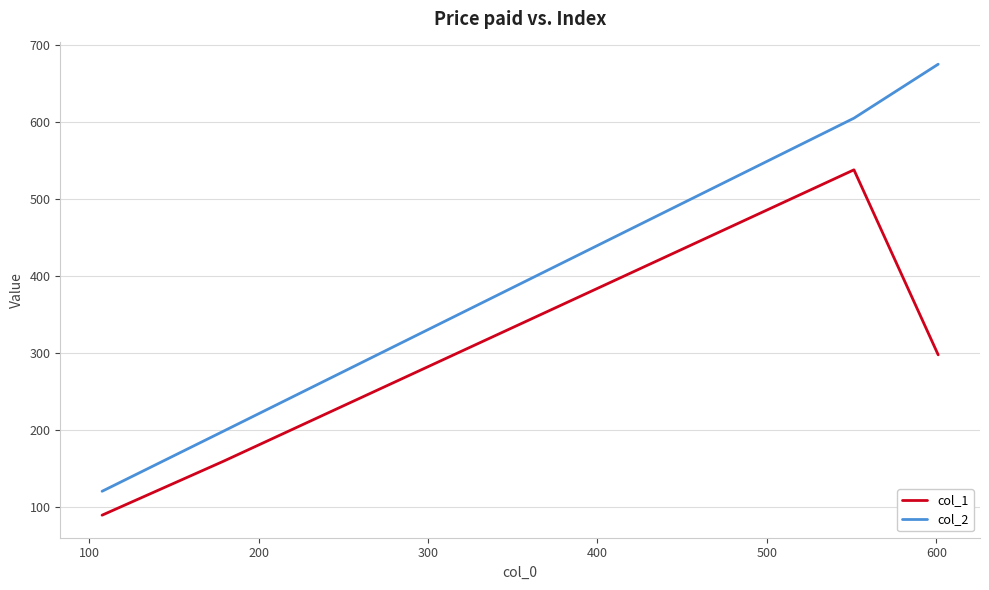

At how many categories does at least one series exceed 106?

4